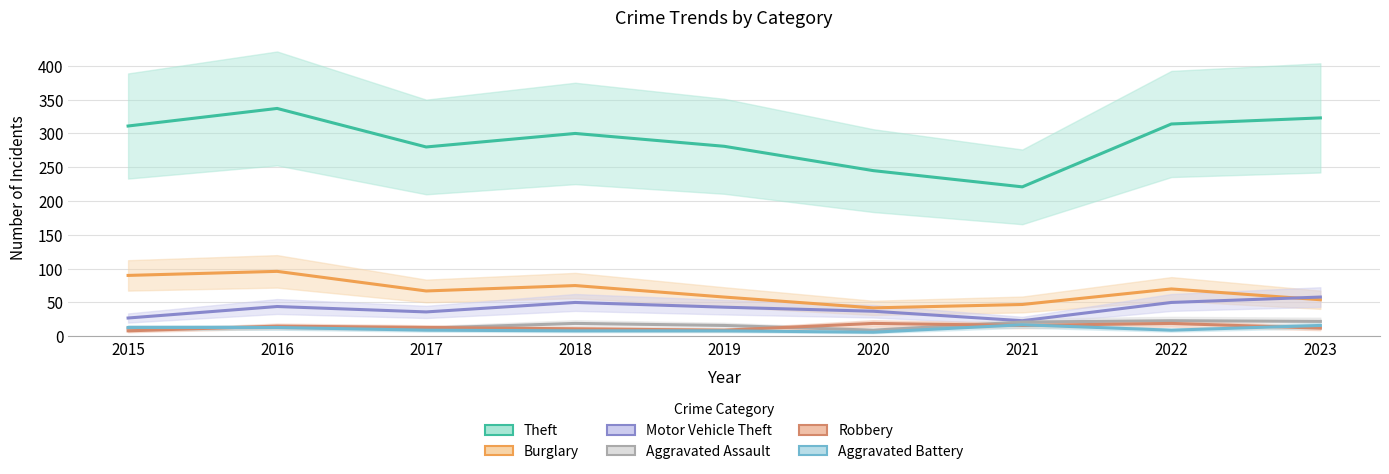

In Robbery, how many points are higher than both neighbors (excluding endpoints)?

3